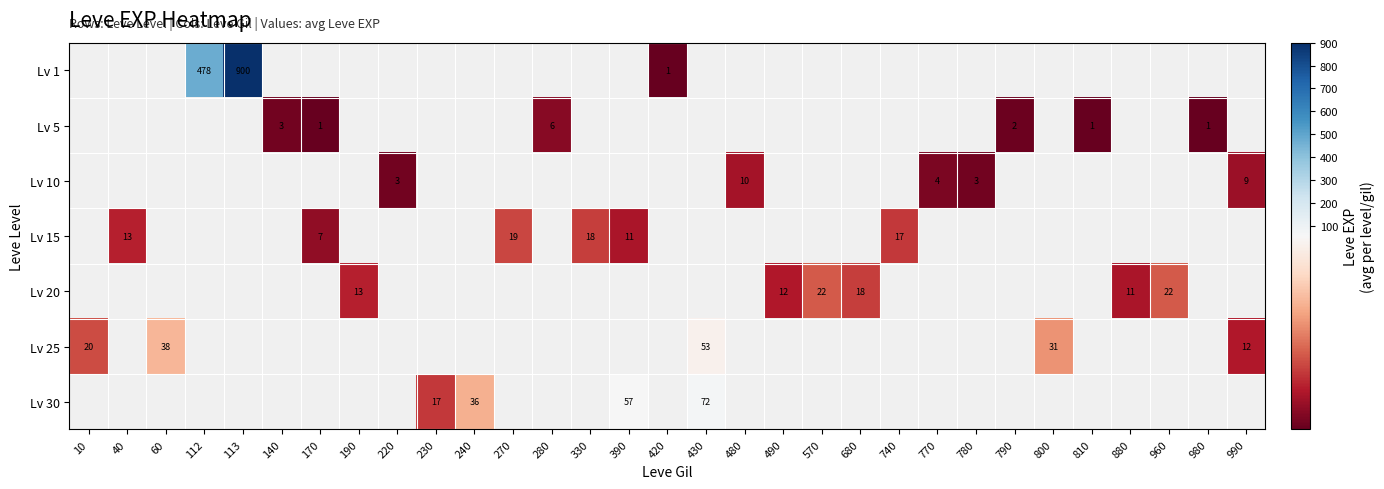

True or false: Lv 10 has a value of 3.0 at 780.

True